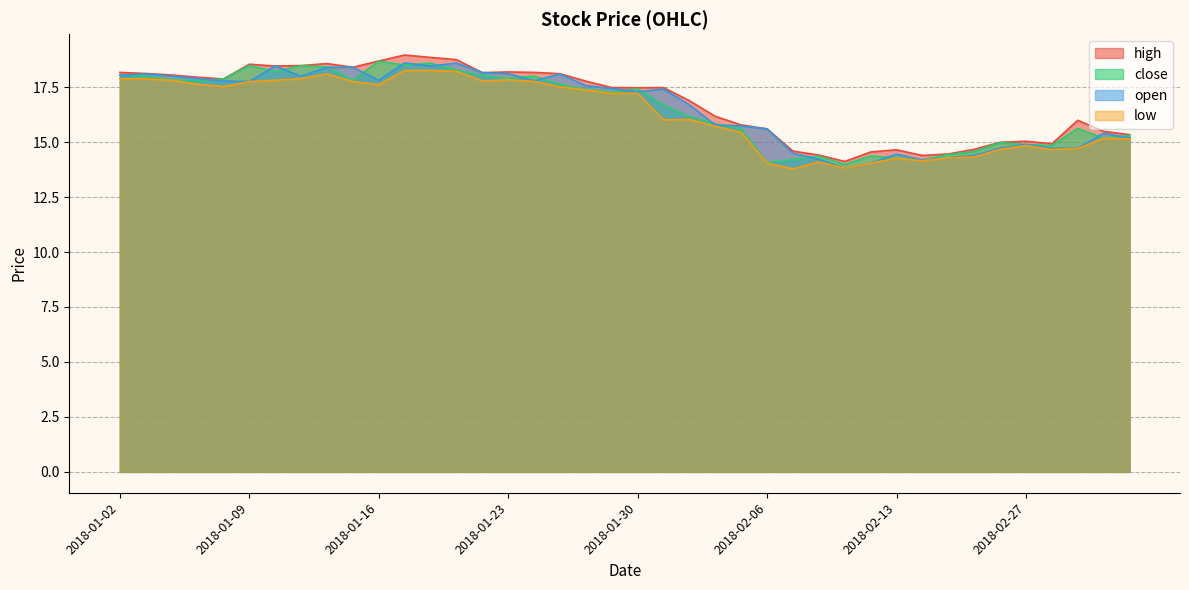

What is the difference between the maximum and minimum values in the open series?

4.8